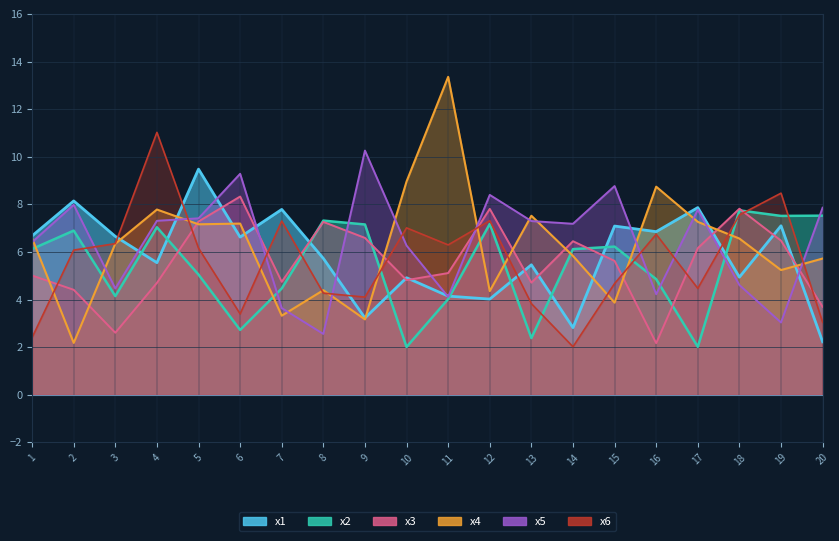

Is the value of x6 at 14 greater than the value of x1 at 6?

No